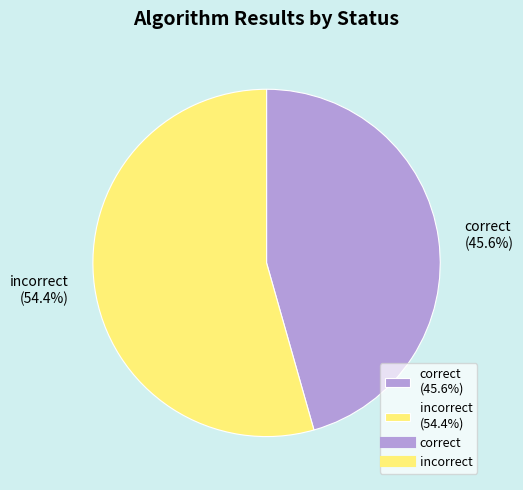

Is there any slice that represents more than half of the pie?

Yes